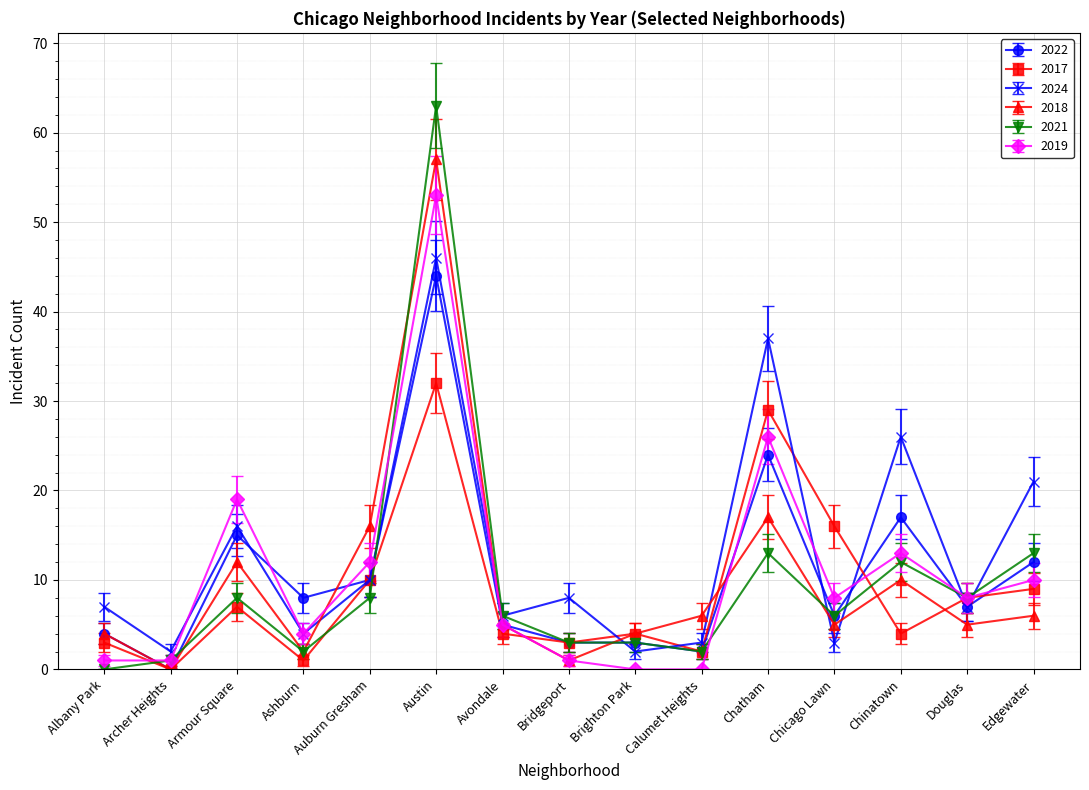

What is the sum of the 2019 values at Avondale and Auburn Gresham?

17